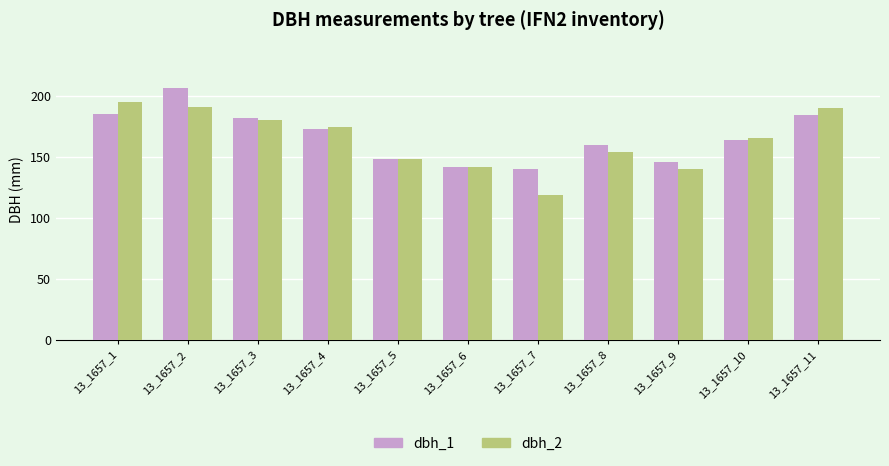

Which series changed the most between 13_1657_4 and 13_1657_5?

dbh_2